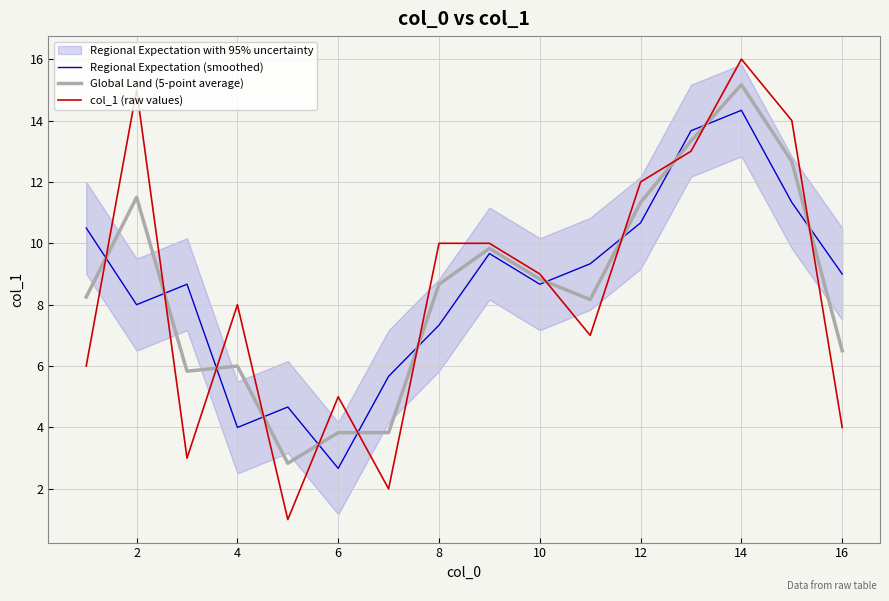

What is the minimum value for col_1 (raw values)?

1.0